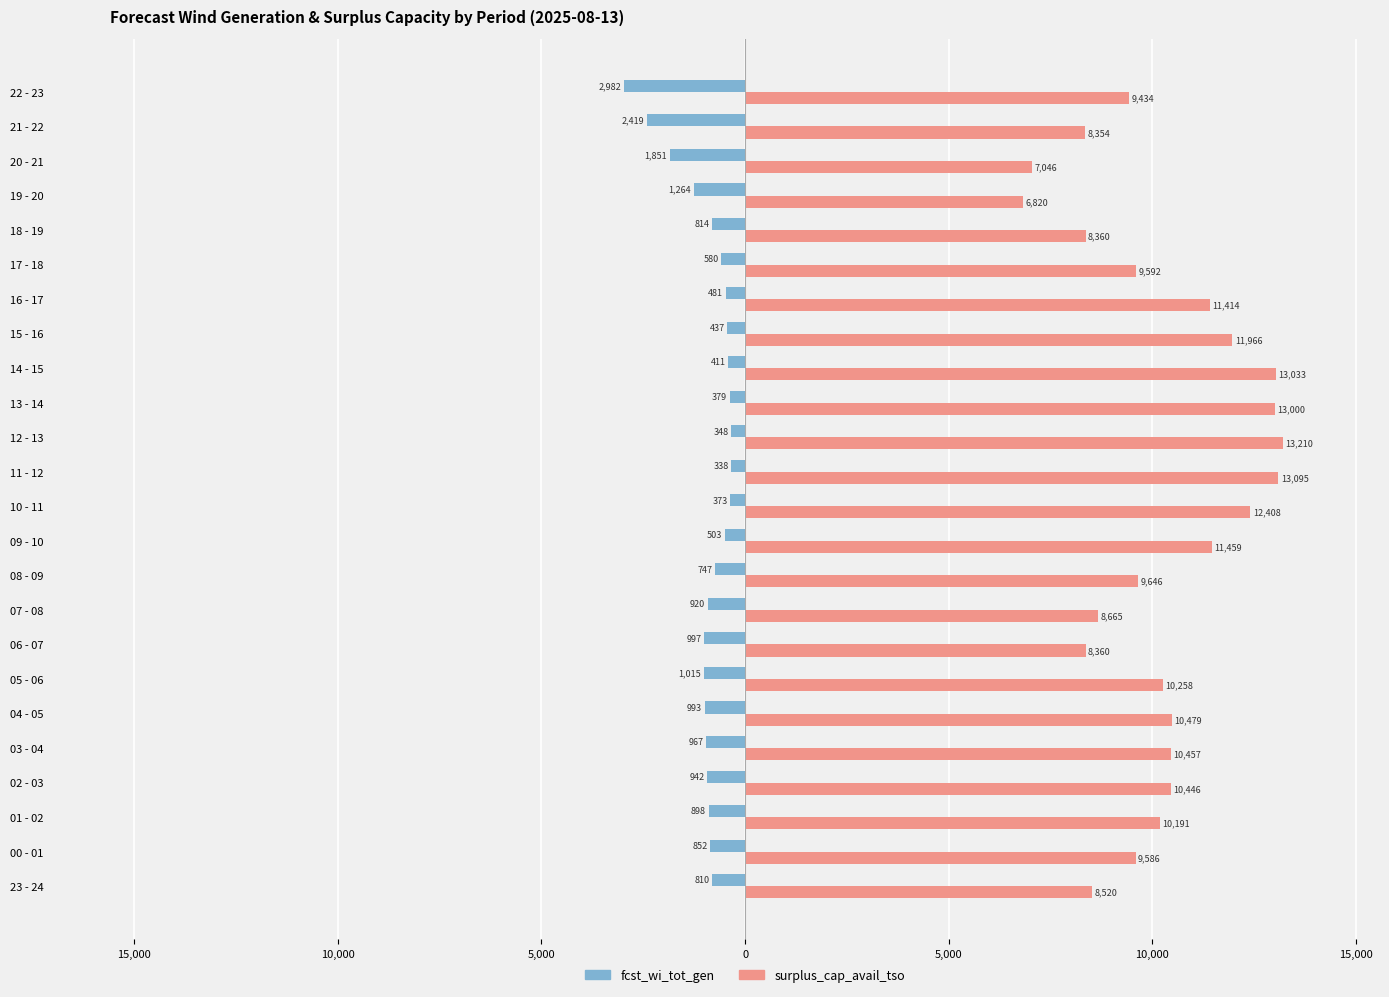

What are all the series names shown in the legend?

fcst_wi_tot_gen, surplus_cap_avail_tso